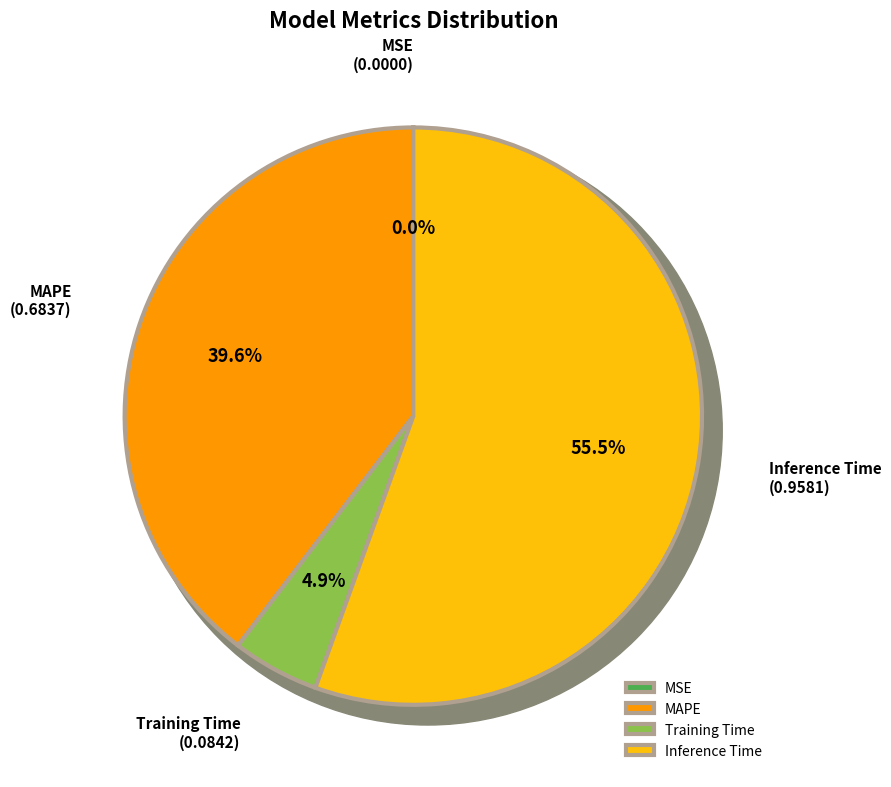

Rank the categories by value from highest to lowest.

Inference Time, MAPE, Training Time, MSE